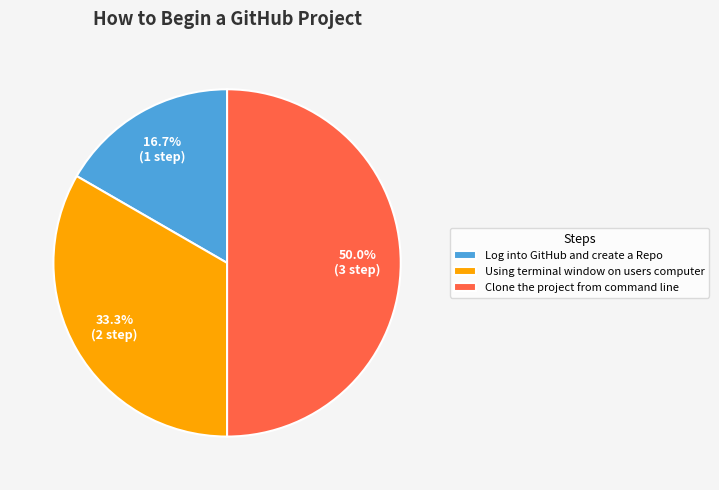

Combined, what portion of the pie is Clone the project from command line and Log into GitHub and create a Repo?

66.7%